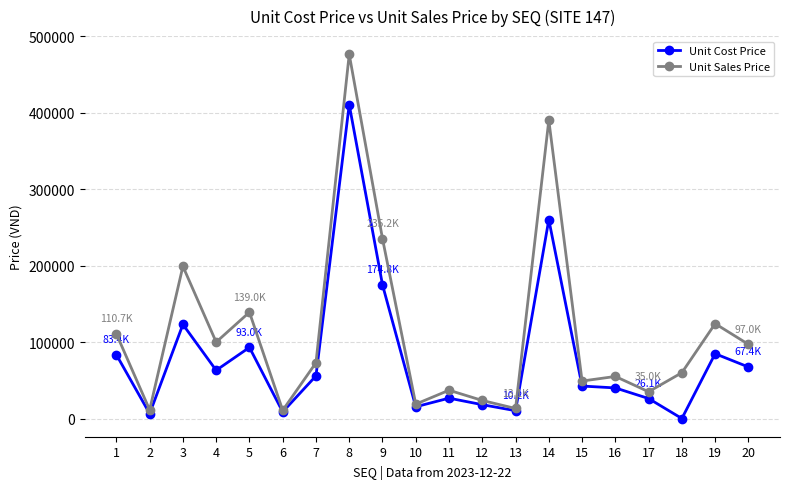

True or false: Unit Sales Price has more than 0 points higher than both neighbors.

True